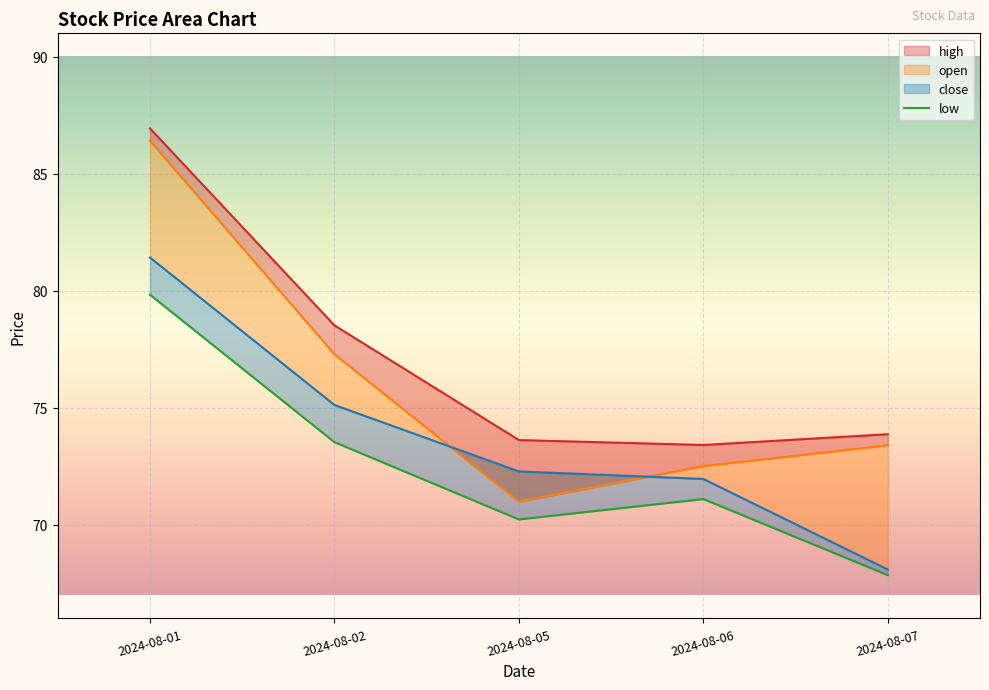

At which category does open reach its first local valley?

2024-08-05